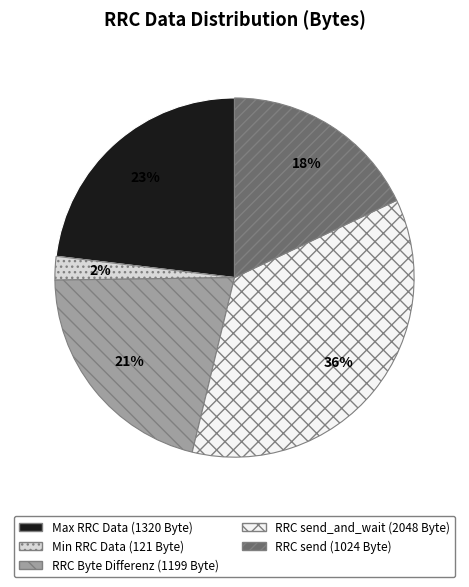

To the nearest percent, what is the average slice percentage?

20%